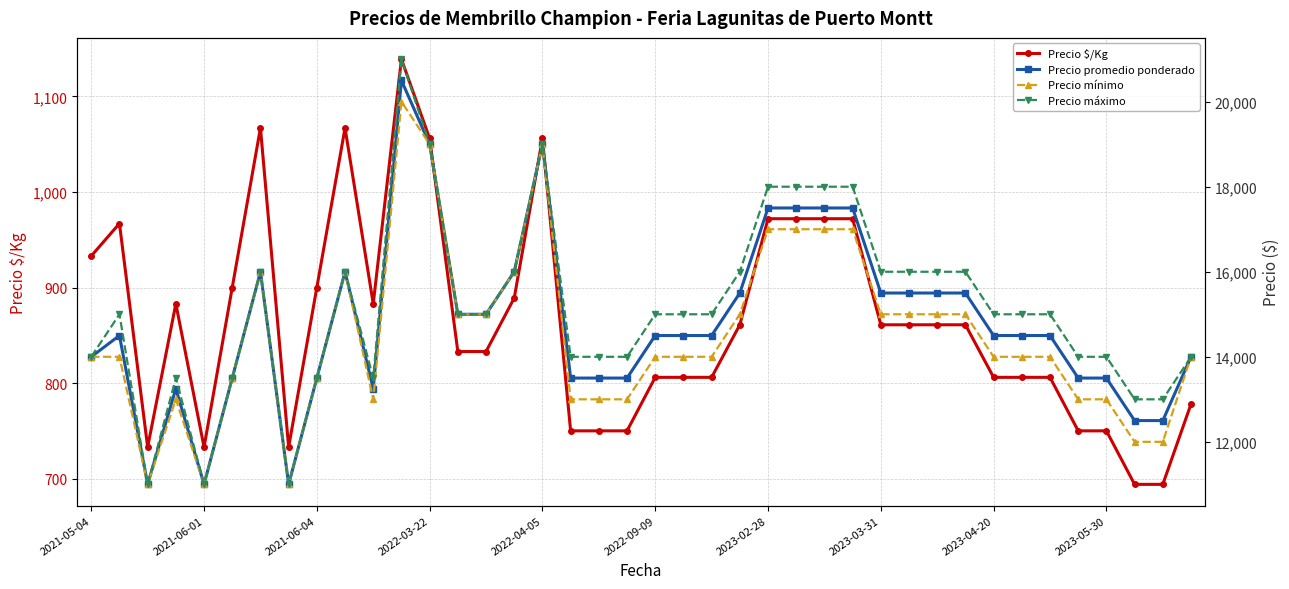

What is the spread (max minus min) of values at 37?

12306